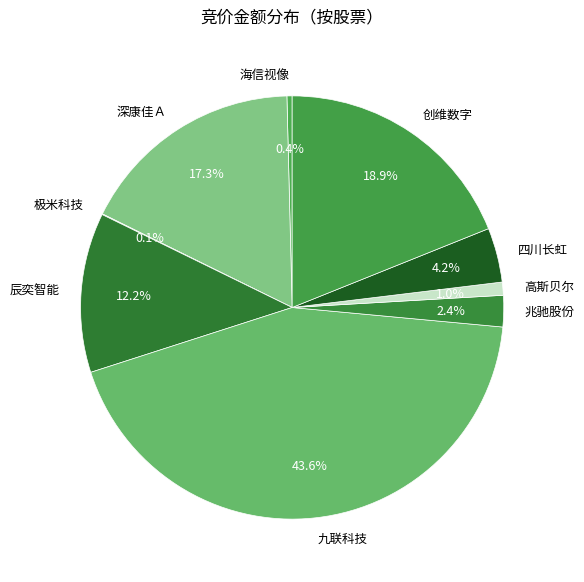

Is there a majority slice in this chart?

No